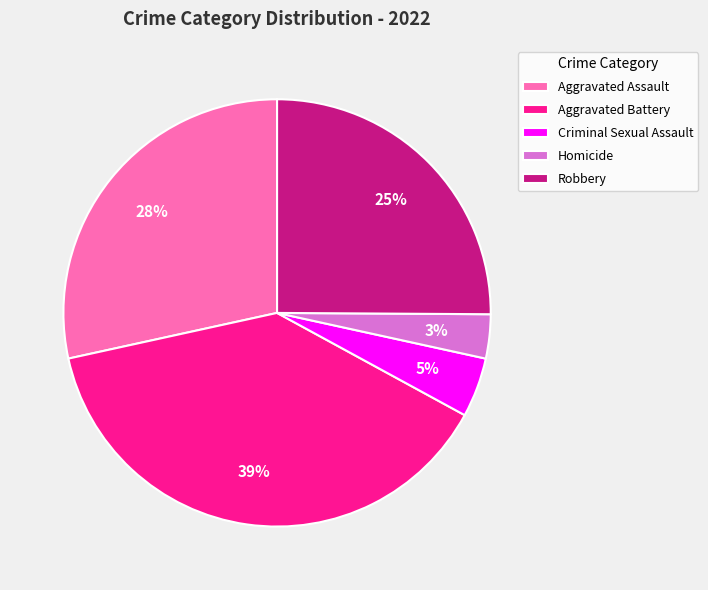

To the nearest percent, what percentage of the pie is Homicide?

3%